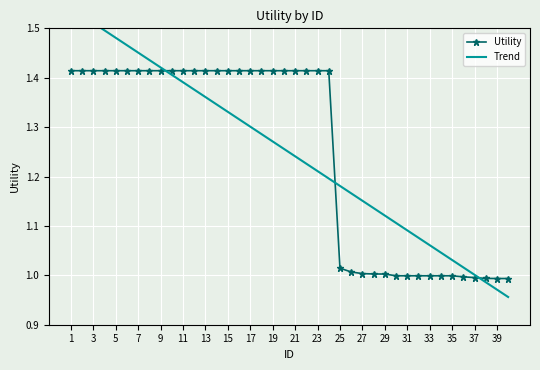

Is it true that Utility equals 0.7 at 33?

False